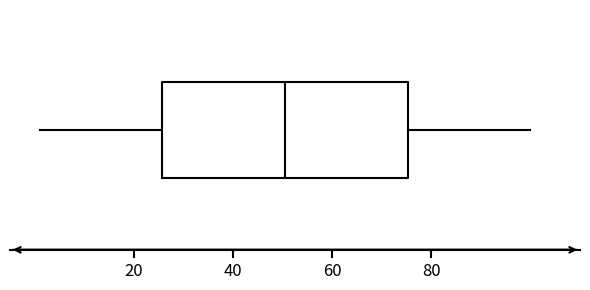

Read this box plot against the x-axis: the position of the median line, the range covered by the box, and the ends of both whiskers. The values are not printed on the chart, so give them approximately, as read against the axis.

median 50, box 26 to 76, whiskers 2 to 100